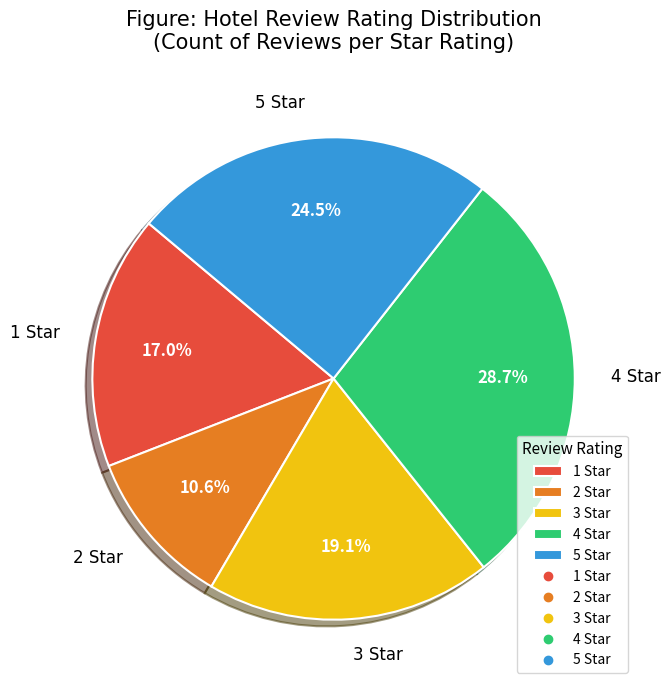

To the nearest percent, what portion does 2 Star represent?

11%